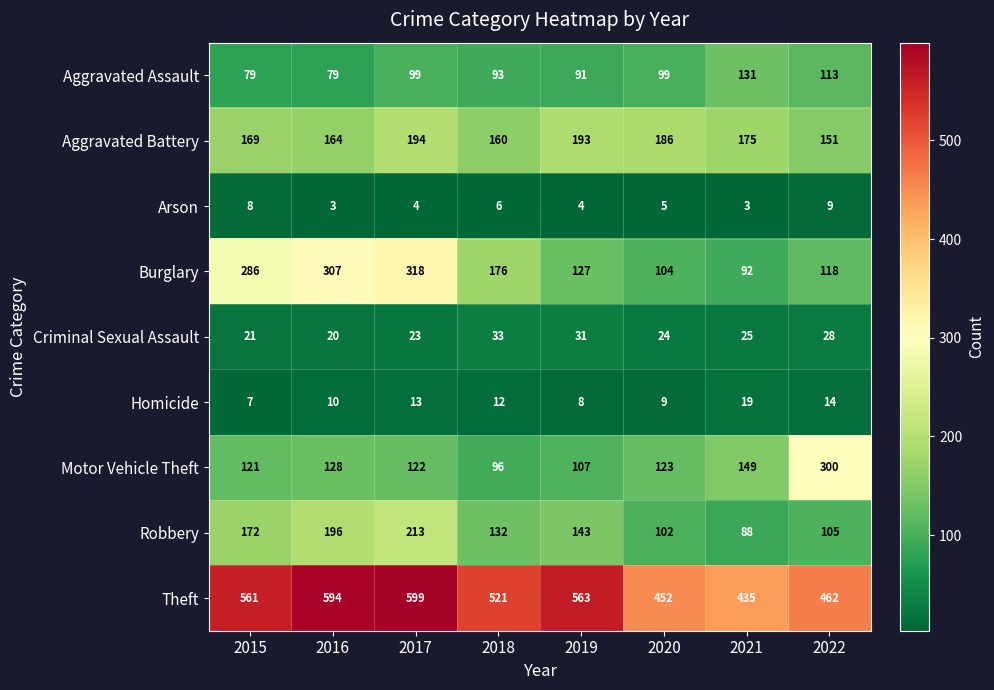

The Homicide series shows 10 at 2016. True or false?

True